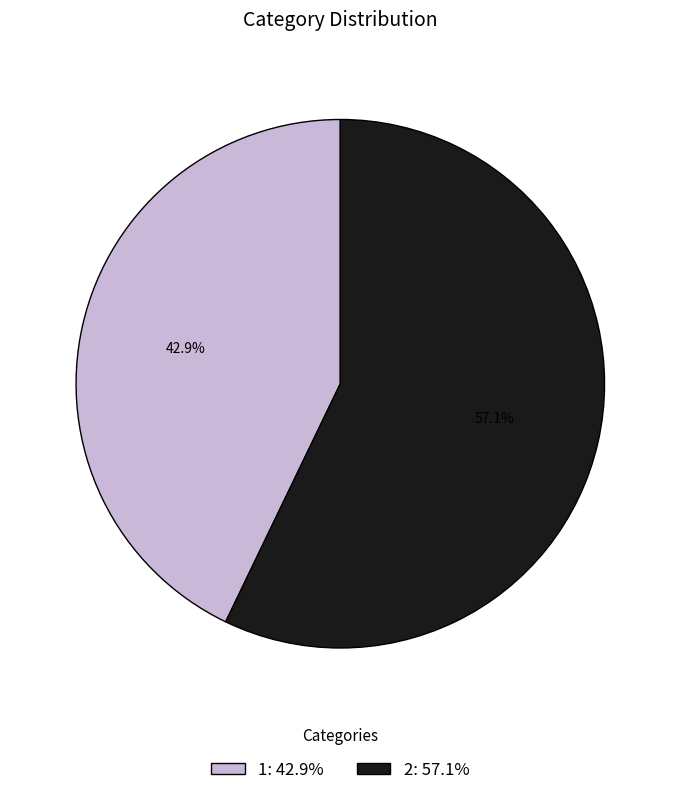

To the nearest percent, what is the difference between the largest and smallest slice percentages?

14%